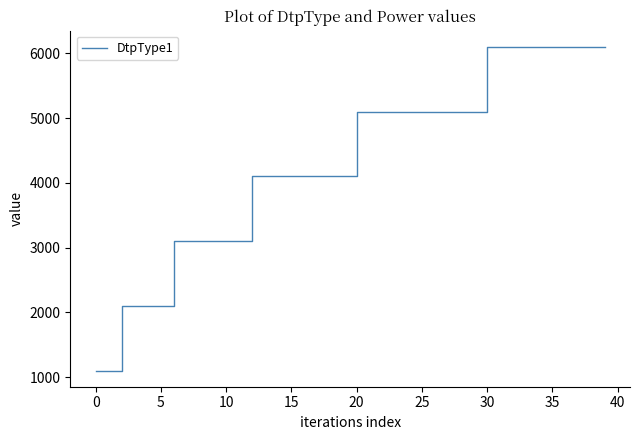

What is the sum of all values?

174000